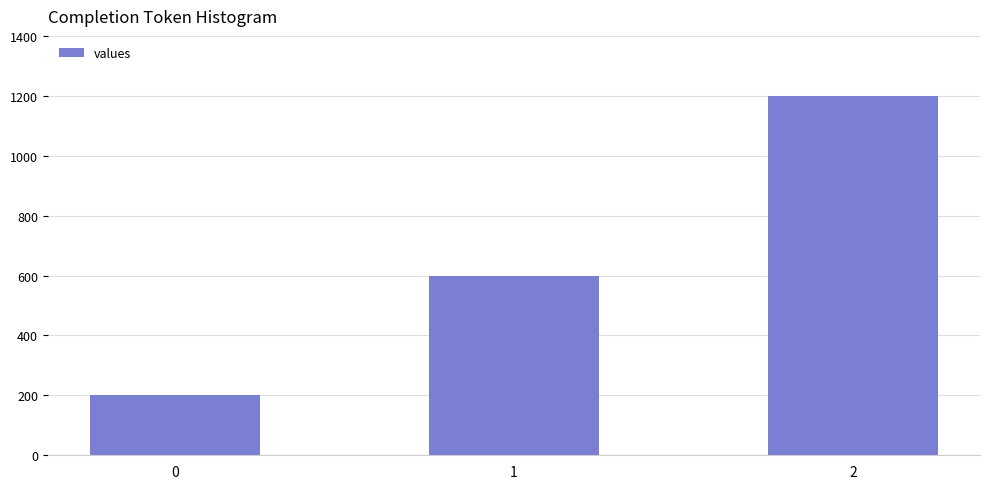

Approximately how many times larger is the value at 0 compared to 2?

0.2